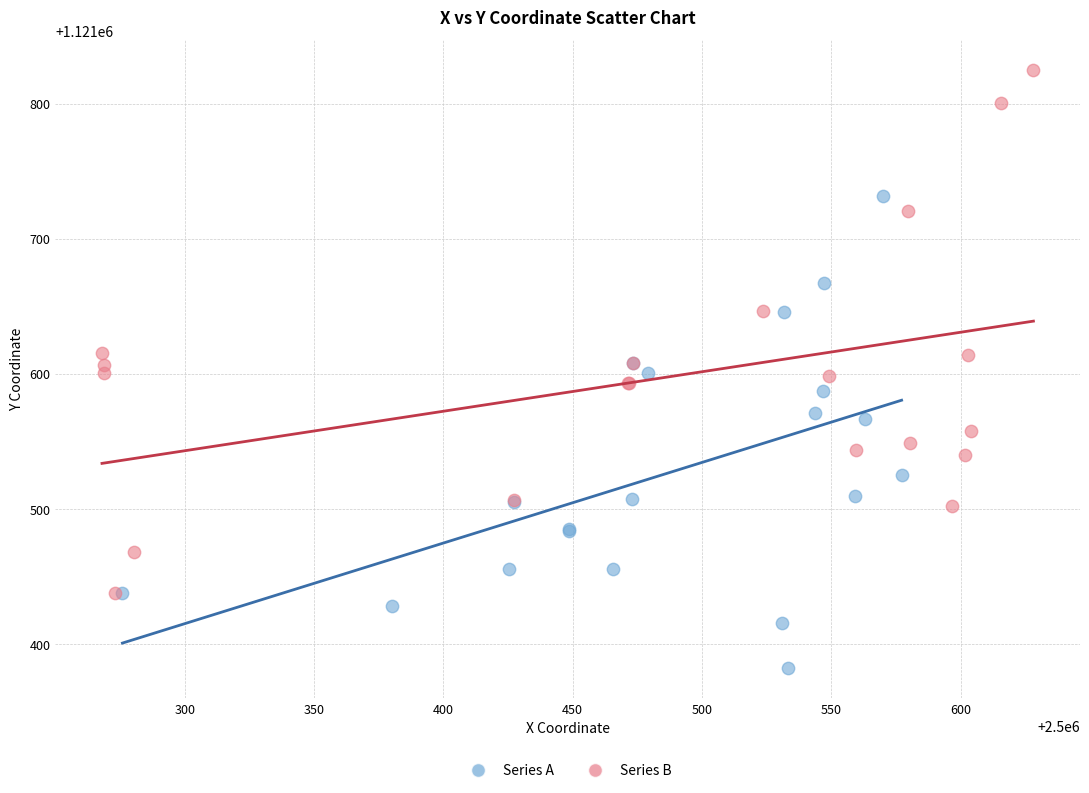

Which series reaches the minimum Y coordinate?

Series A